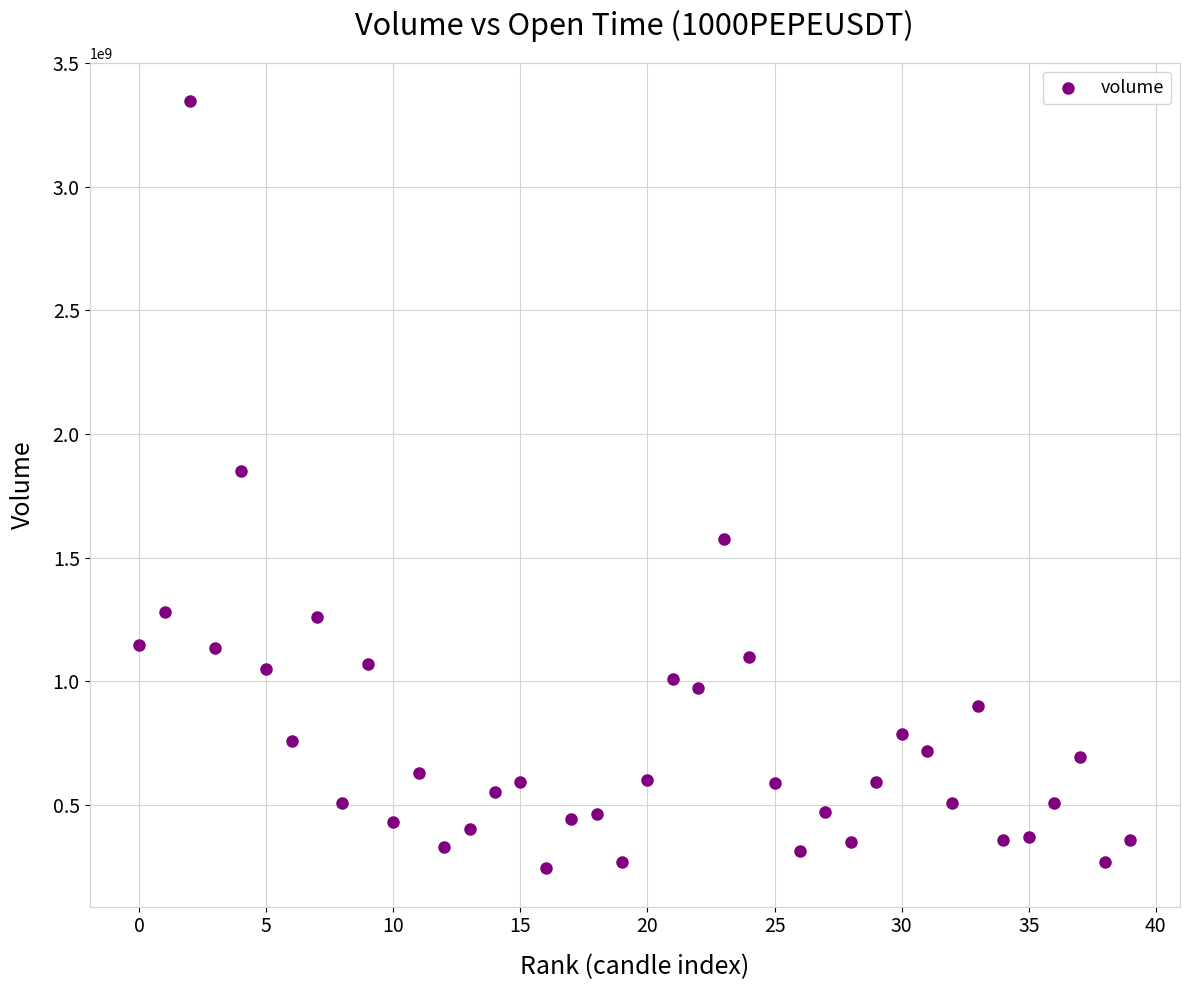

What Y value in the scatter plot is closest to 1794981089?

1850100443